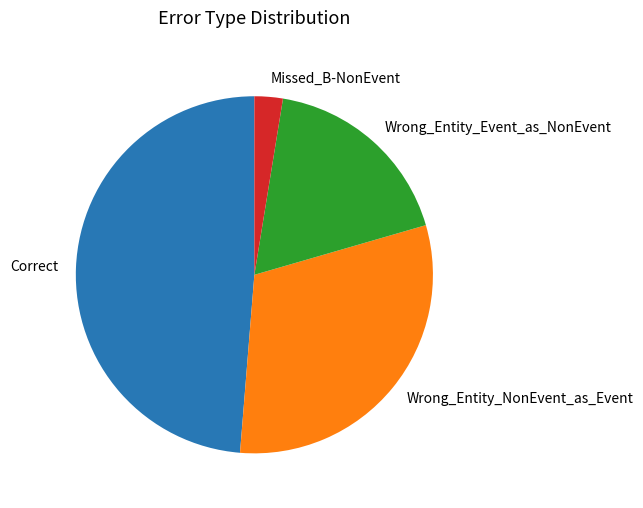

Is Missed_B-NonEvent the majority of the pie?

No